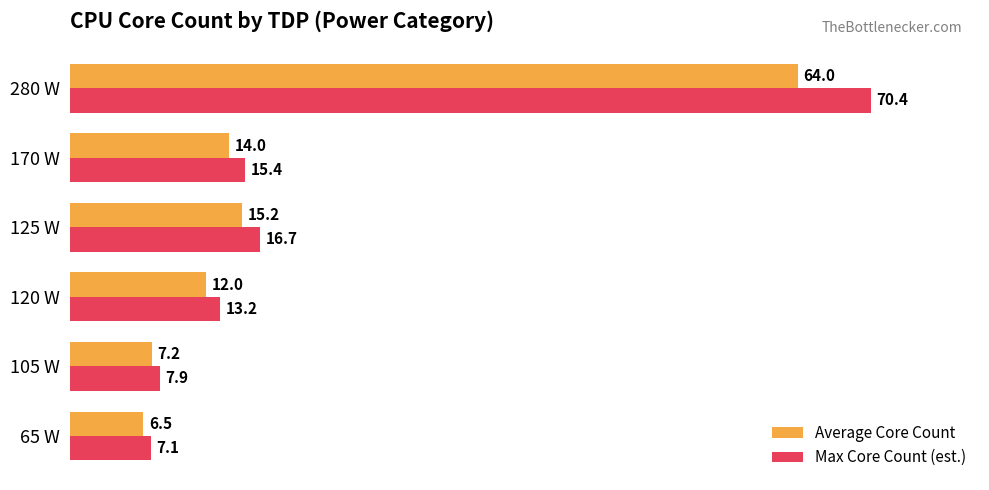

What is the total value across all series at 120 W?

25.2